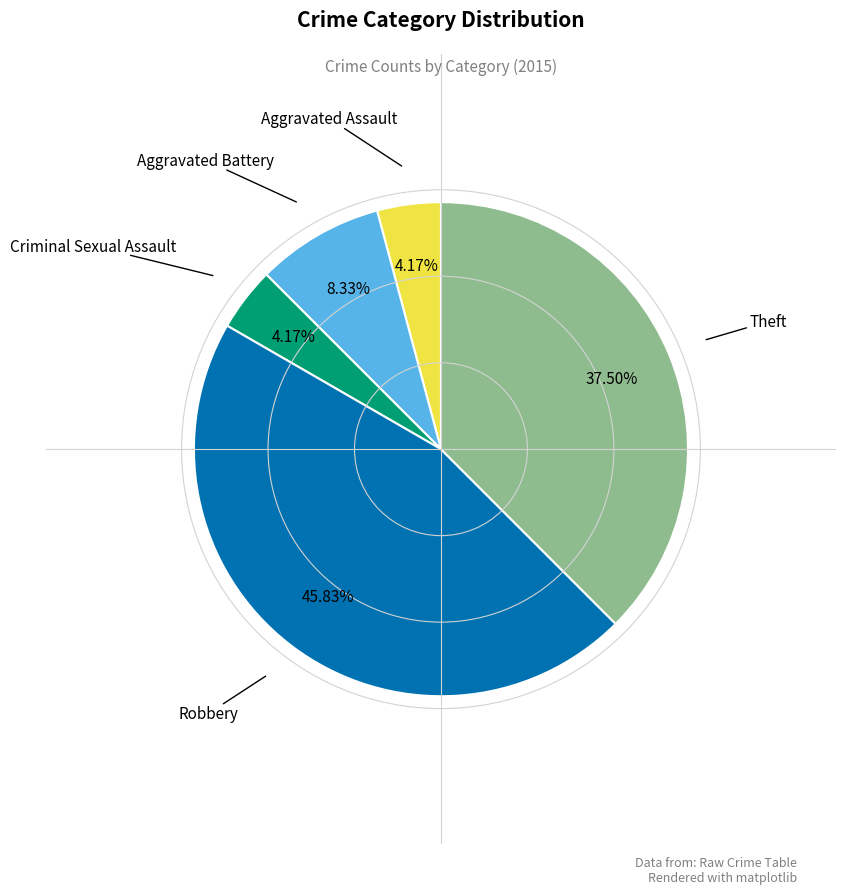

Is there a majority slice in this chart?

No